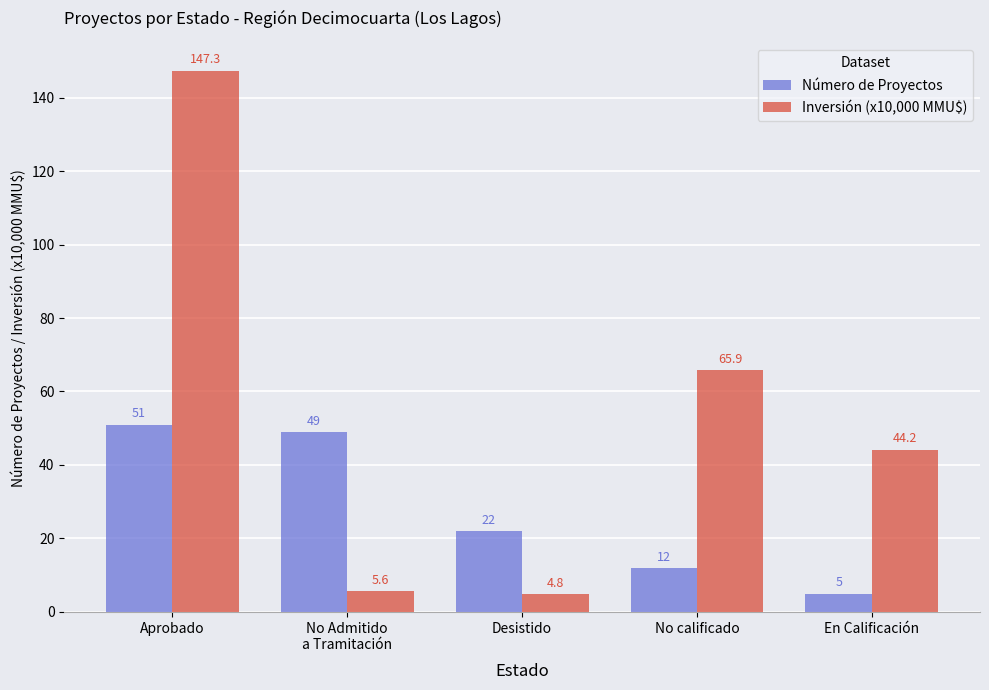

List the series in order of their overall mean, lowest first.

Número de Proyectos, Inversión (x10,000 MMU$)